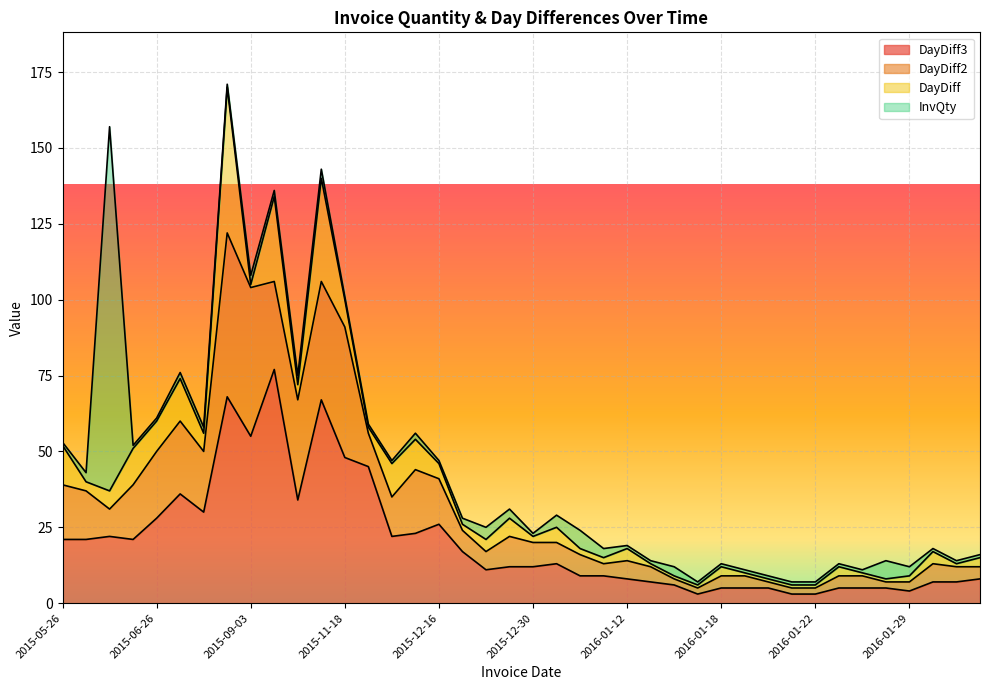

List the series in order of their peak value, highest first.

InvQty, DayDiff3, DayDiff2, DayDiff